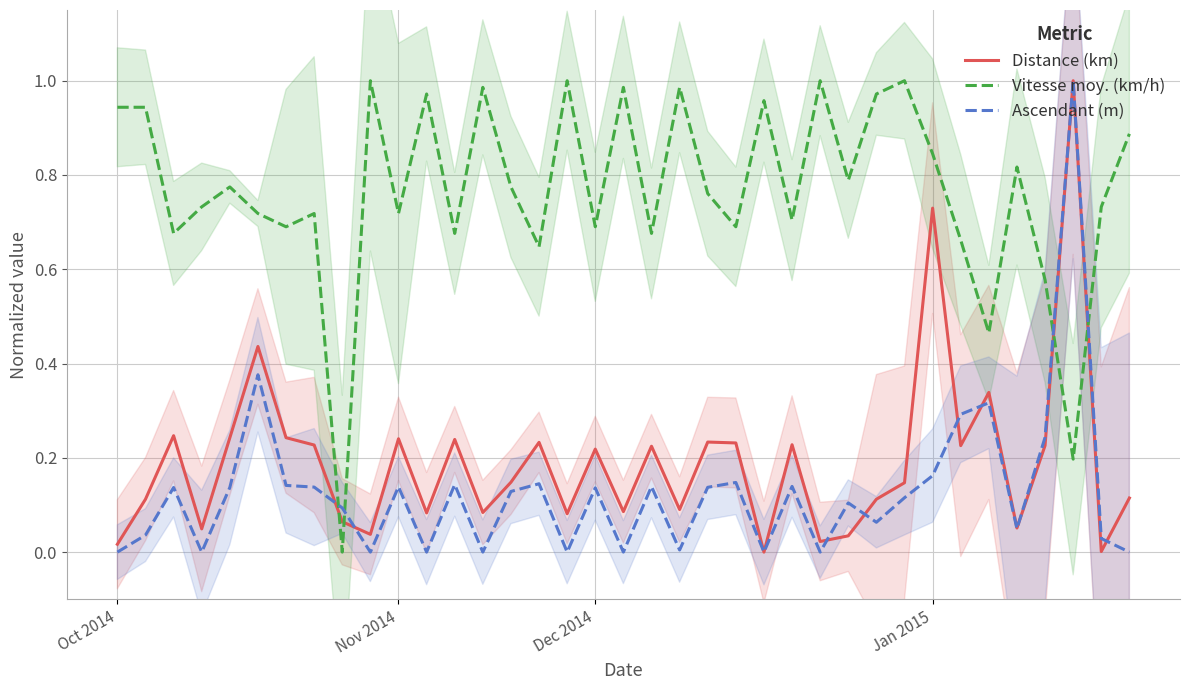

What is the value of the Vitesse moy. (km/h) point at the 25th from the left?

0.7